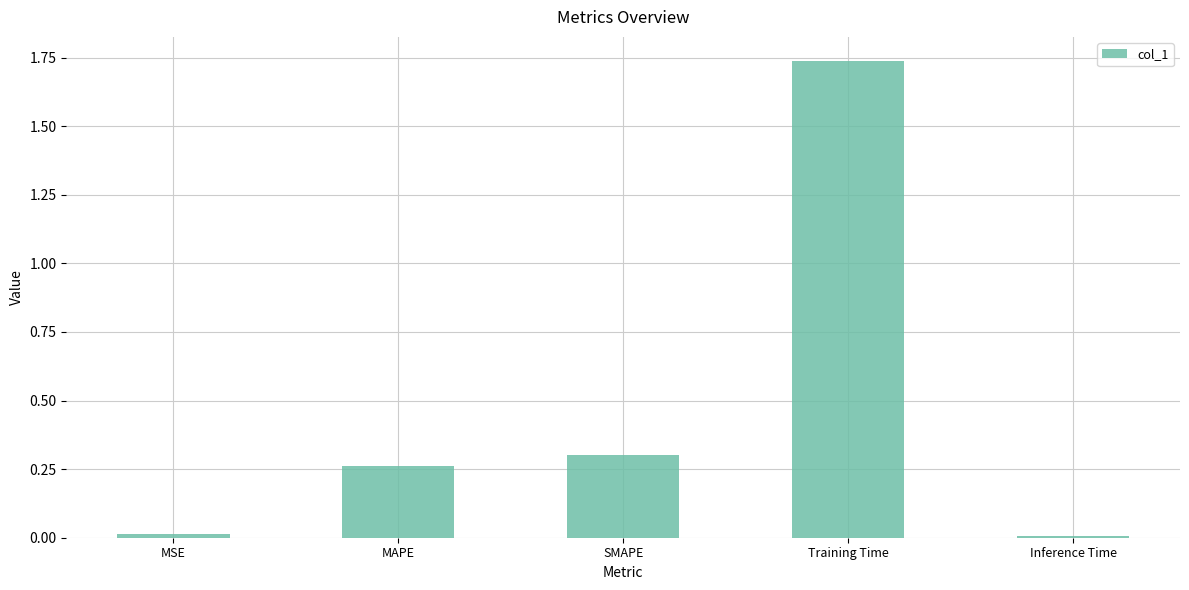

What is the change in value from Training Time to Inference Time?

-1.7